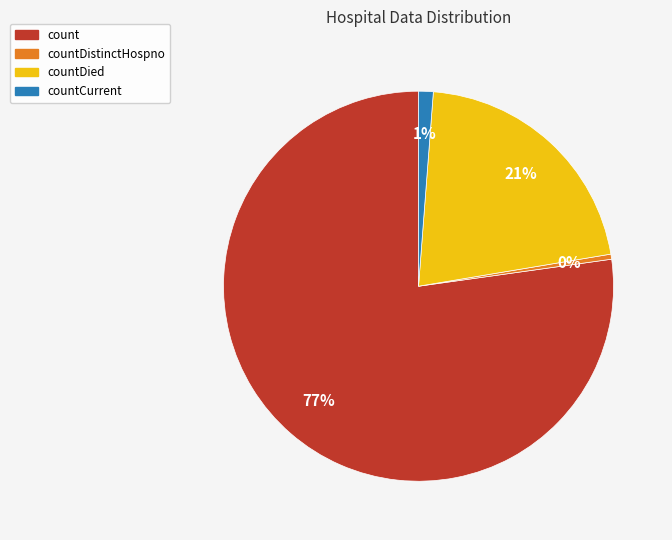

Which slice is the largest?

count